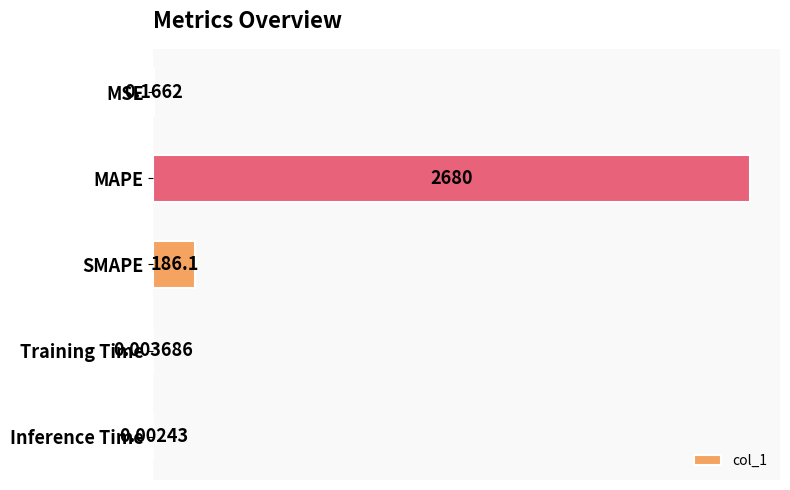

What is the average value?

573.3